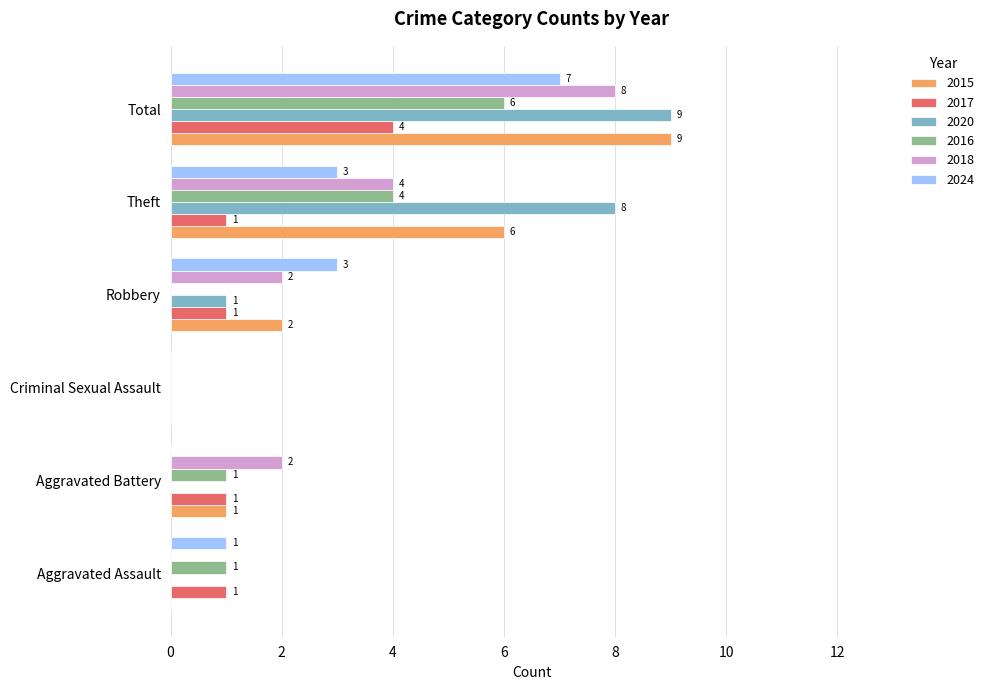

What is the total value across all series at Total?

43